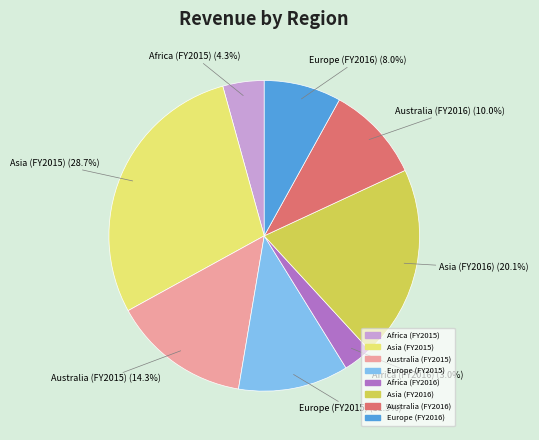

How many segments does this pie chart have?

8